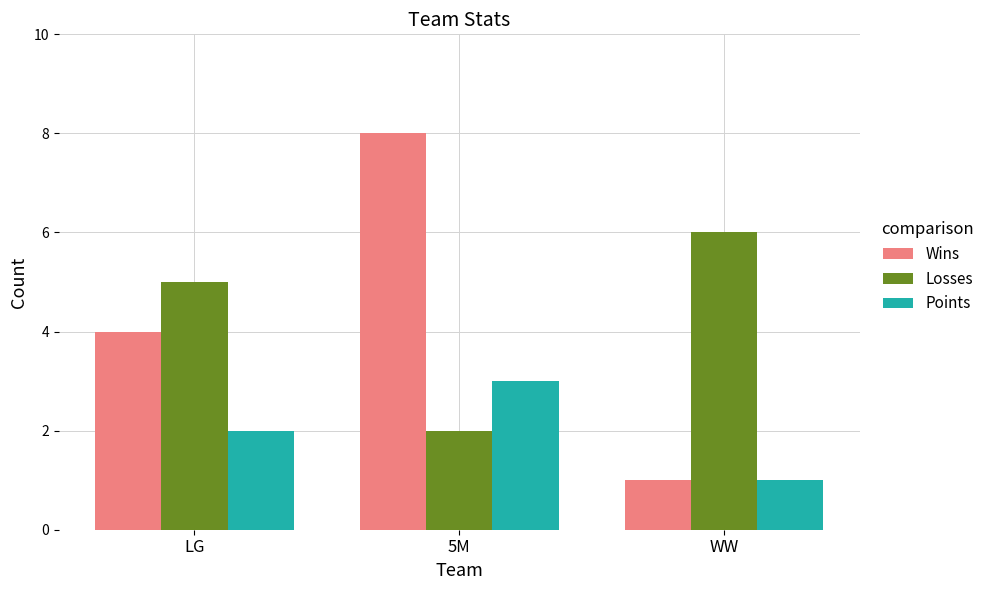

How many values in the Wins series are below 4?

1